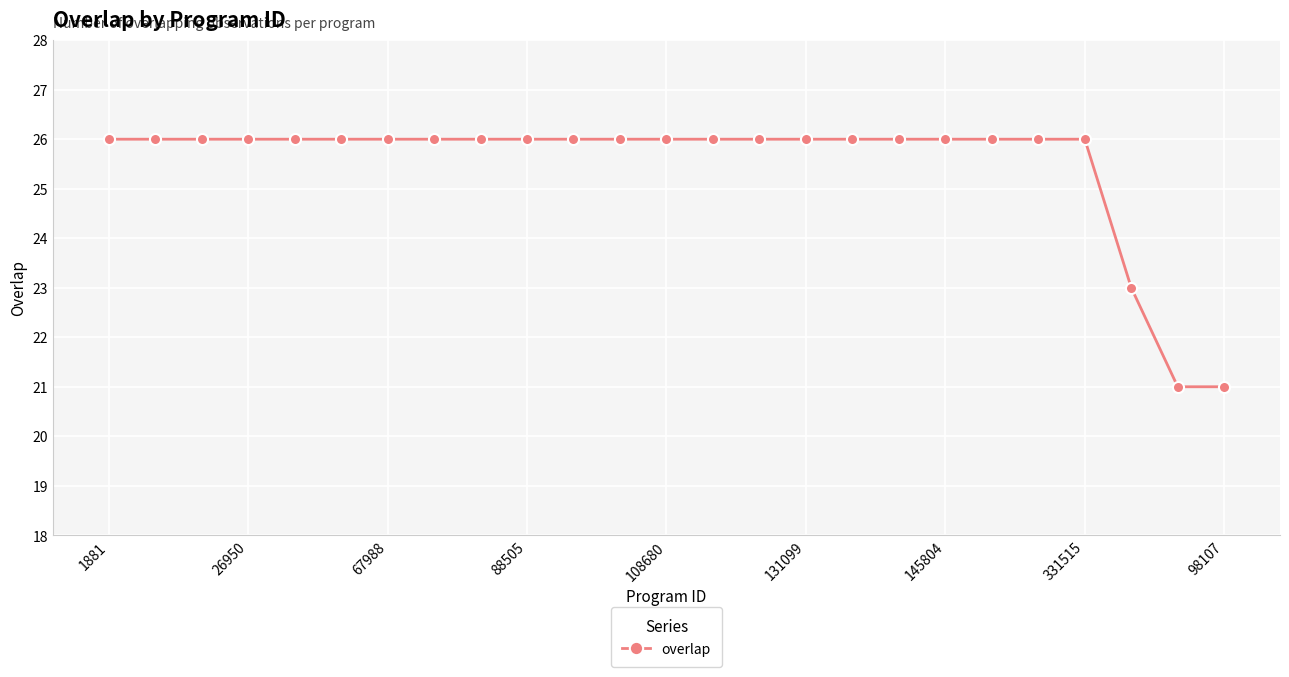

What is the difference between the maximum and minimum values?

5